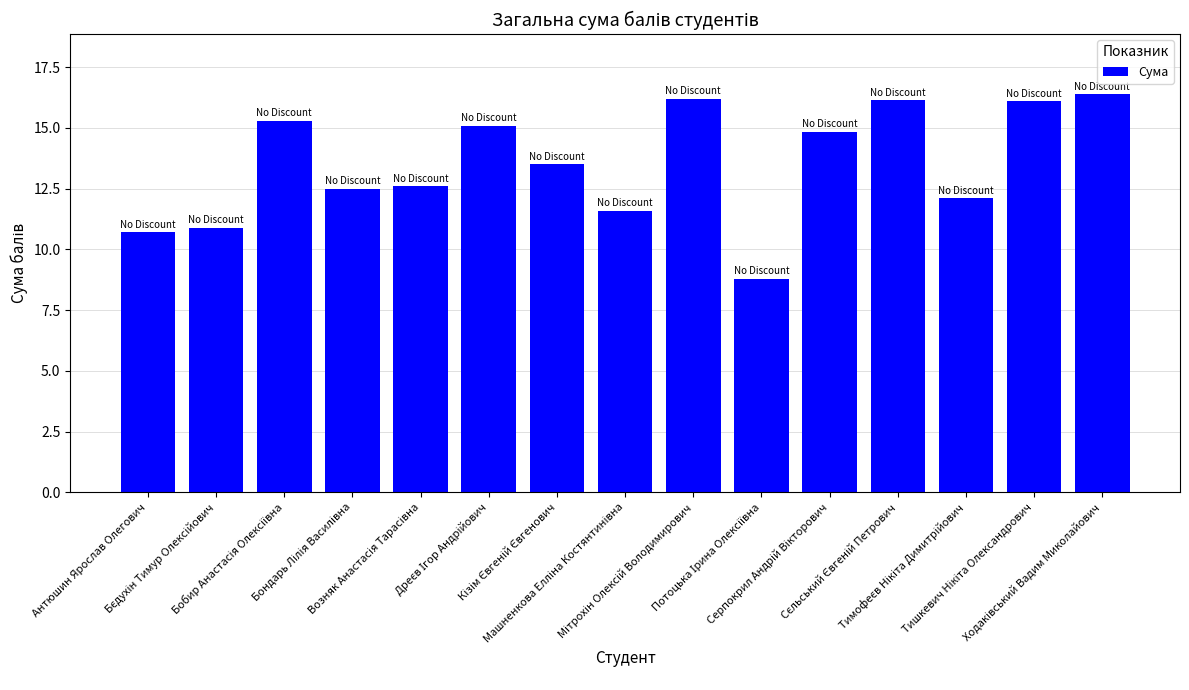

What is the maximum value shown in the chart?

16.4